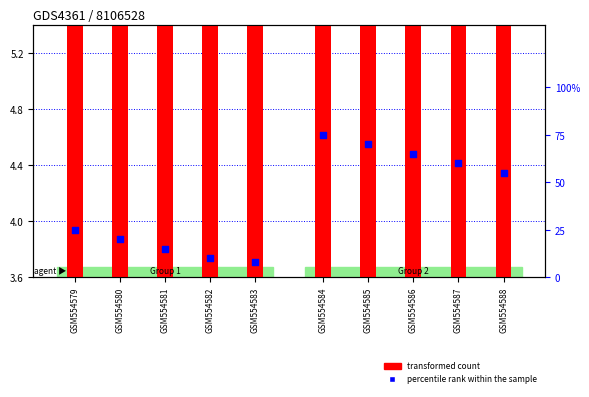

At how many categories does at least one series exceed 73?

1